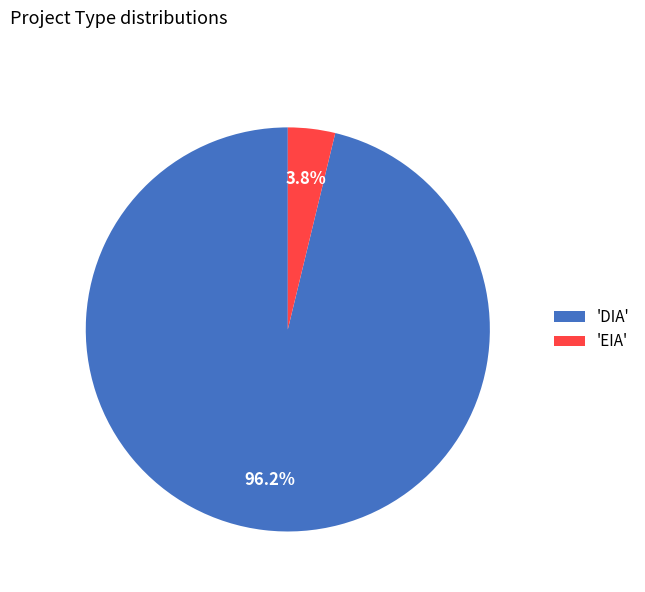

What percentage is NOT represented by 'EIA'?

96.2%